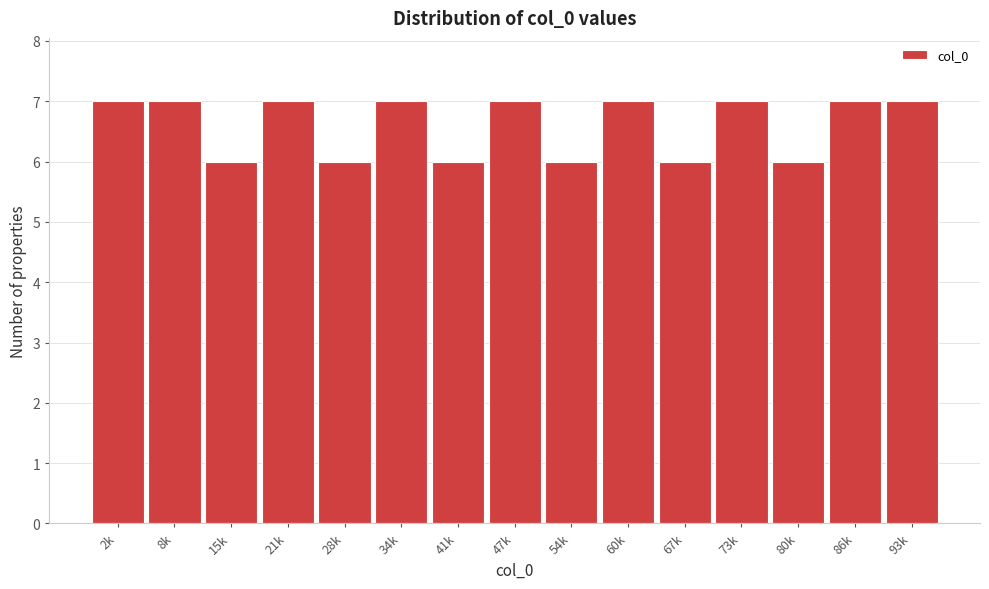

Reading left to right, list all the values displayed in this chart.

2k=7	8k=7	15k=6	21k=7	28k=6	34k=7	41k=6	47k=7	54k=6	60k=7	67k=6	73k=7	80k=6	86k=7	93k=7